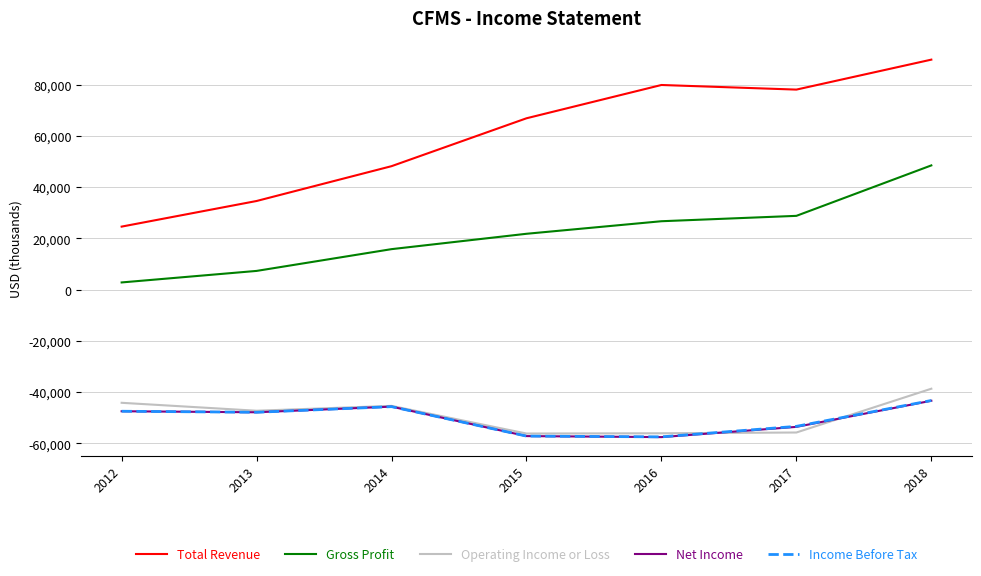

The value of Operating Income or Loss at 2014 is -45400. True or false?

True